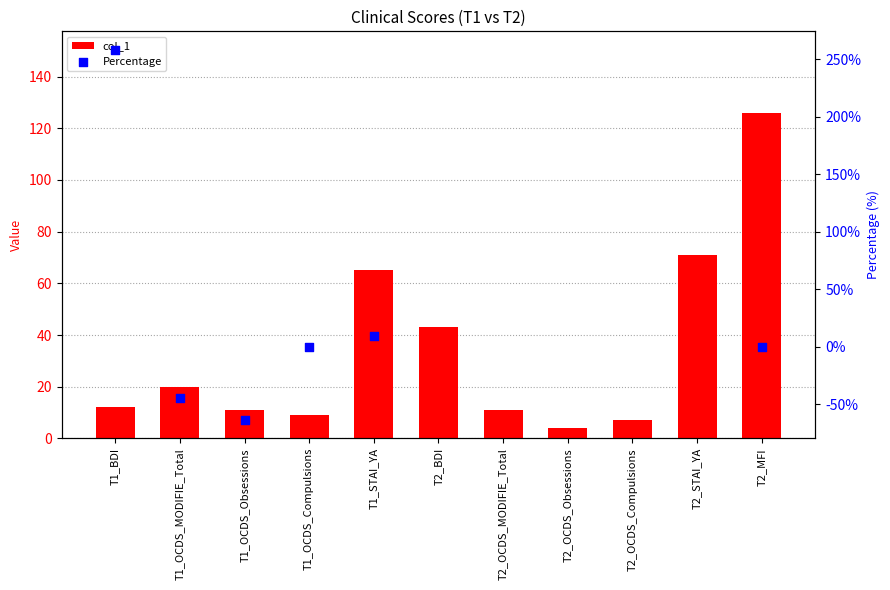

What is the ratio of the value at T2_MFI to the value at T1_BDI?

10.5